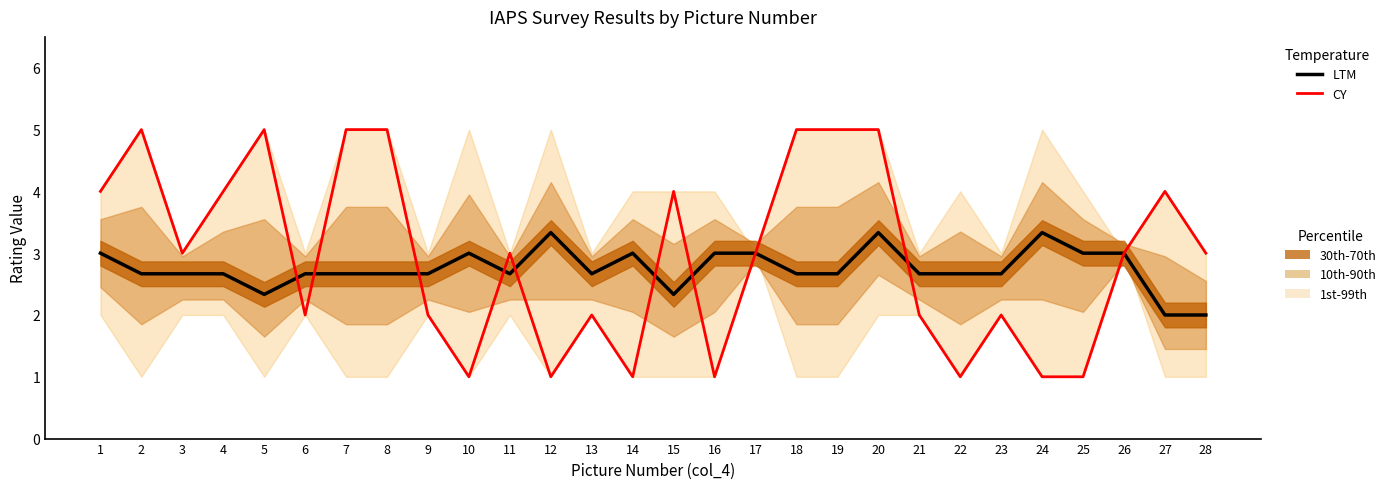

True or false: CY has more than 2 points higher than both neighbors.

True